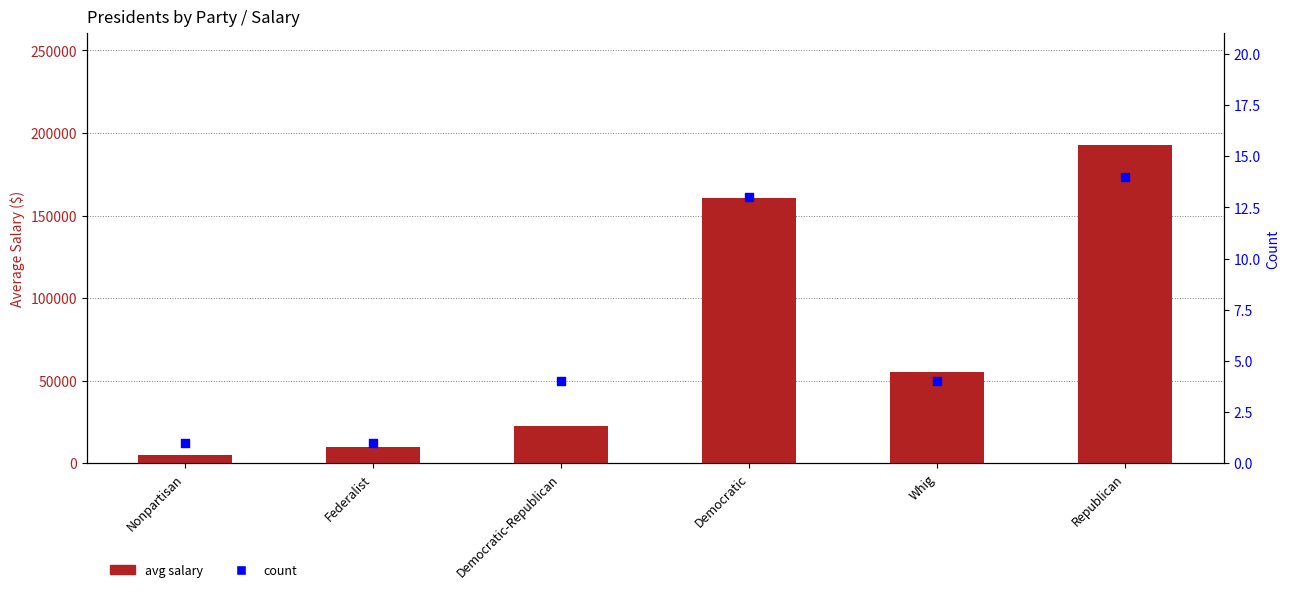

Which series has the widest spread of Y values?

avg salary